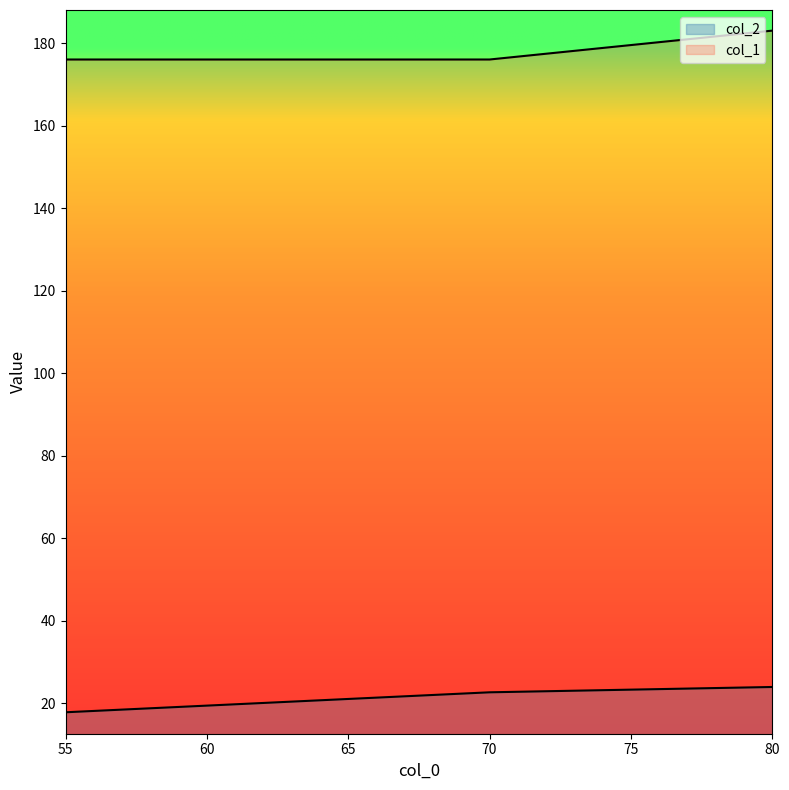

True or false: col_2 has more than 2 points higher than both neighbors.

False